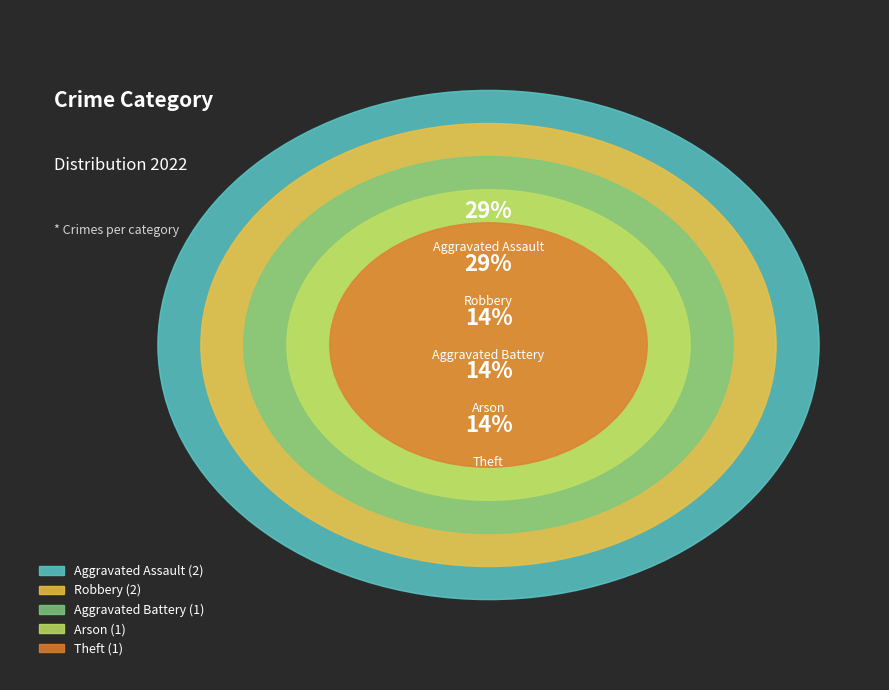

The Aggravated Battery slice represents 14% of the pie. True or false?

True